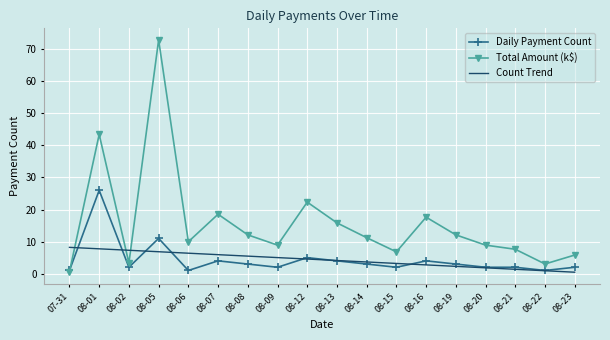

Which series has the largest total across all categories?

Total Amount (k$)